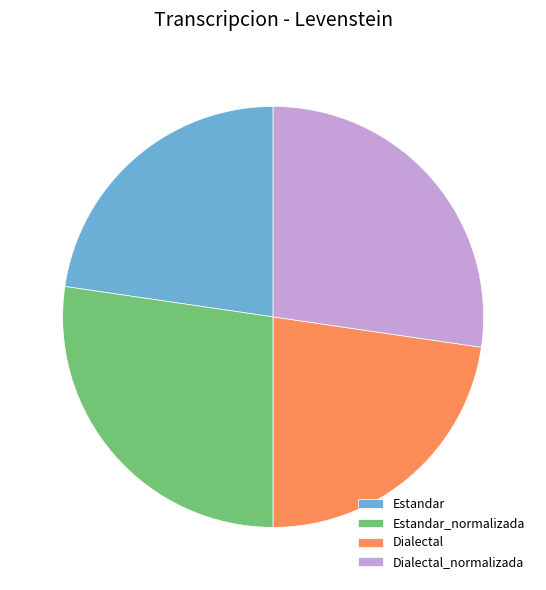

Is there a majority slice in this chart?

No